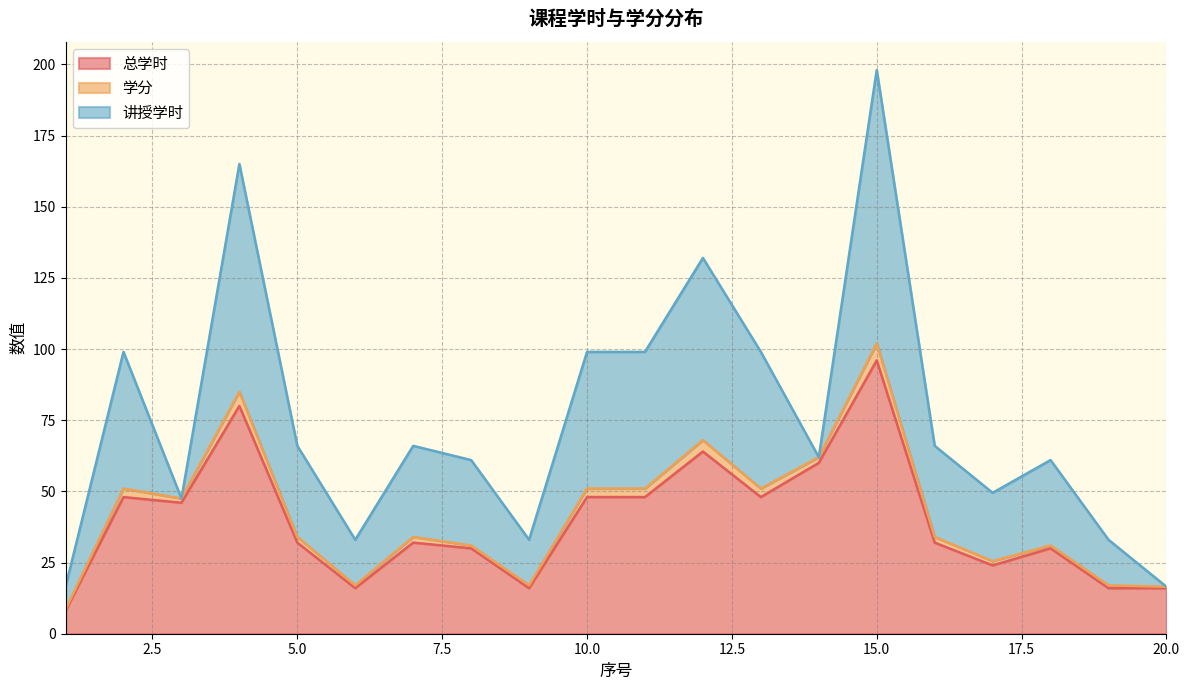

At which category is the sum across all series the highest?

15.0